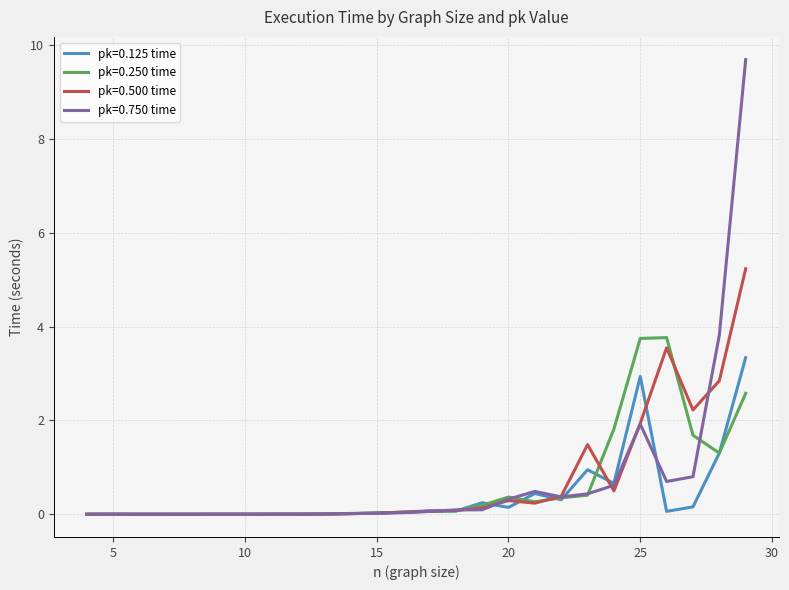

Which series has the widest spread of values?

pk=0.750 time